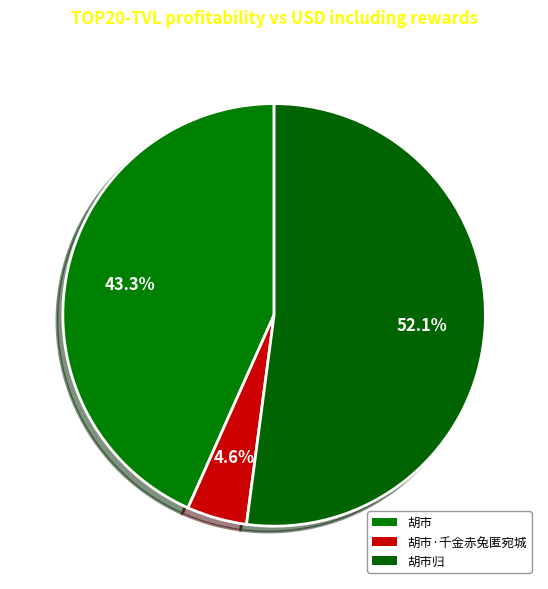

Which slice is the smallest?

胡市·千金赤兔匿宛城